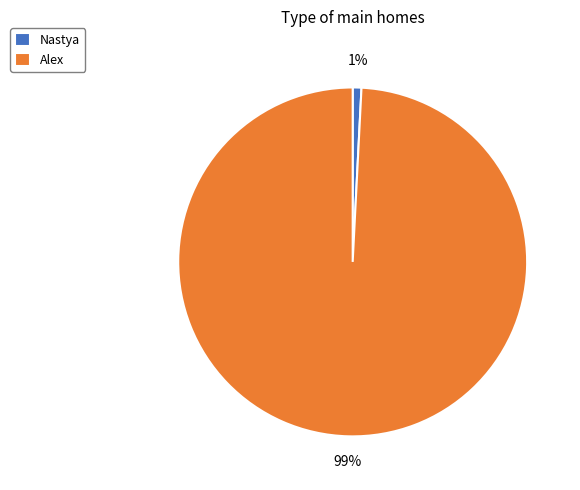

Rank the categories by value from lowest to highest.

Nastya, Alex